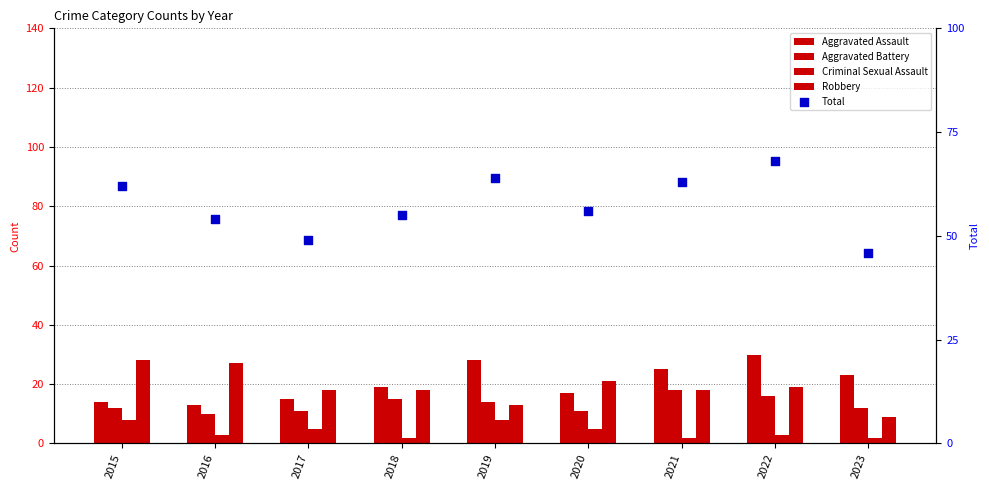

Which series contains the highest Y value?

Total